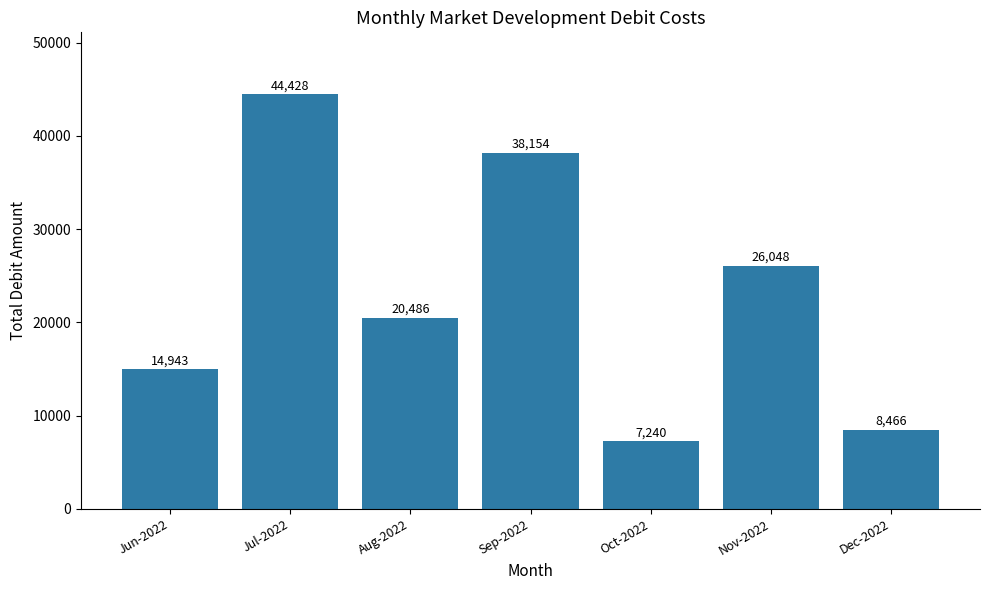

Rank the categories by value from highest to lowest.

Jul-2022, Sep-2022, Nov-2022, Aug-2022, Jun-2022, Dec-2022, Oct-2022